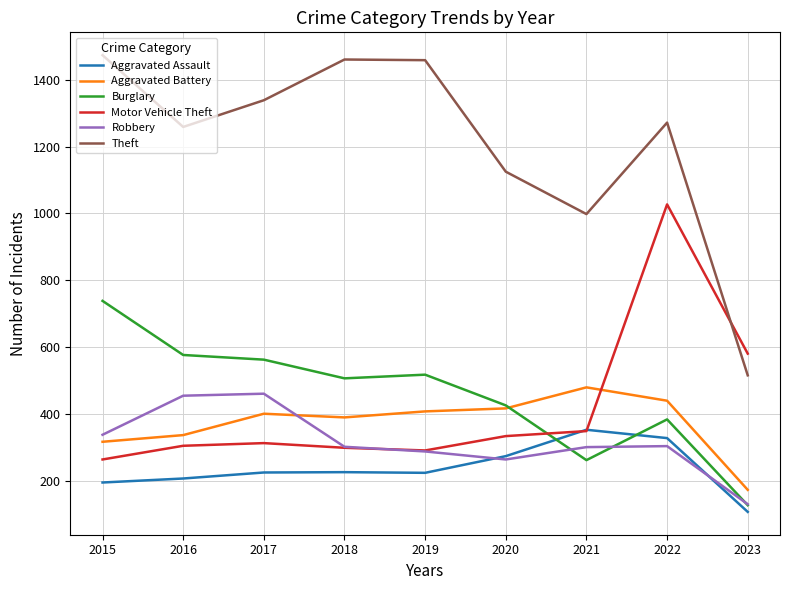

True or false: Theft has a value of 1448 at 2021.

False